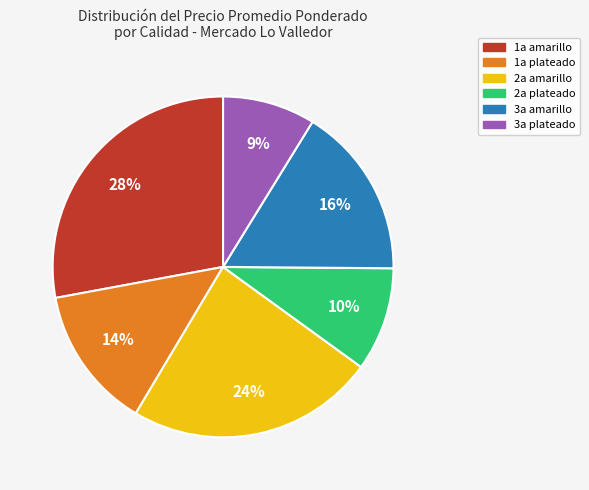

How many segments does this pie chart have?

6